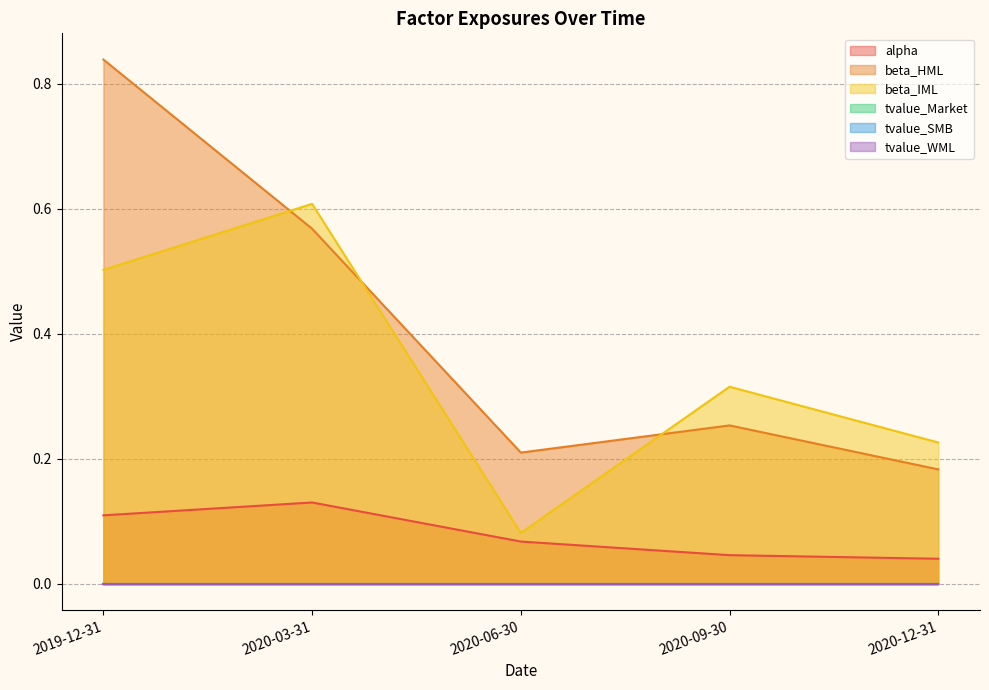

What is the approximate value of beta_HML at 2020-03-31?

0.6